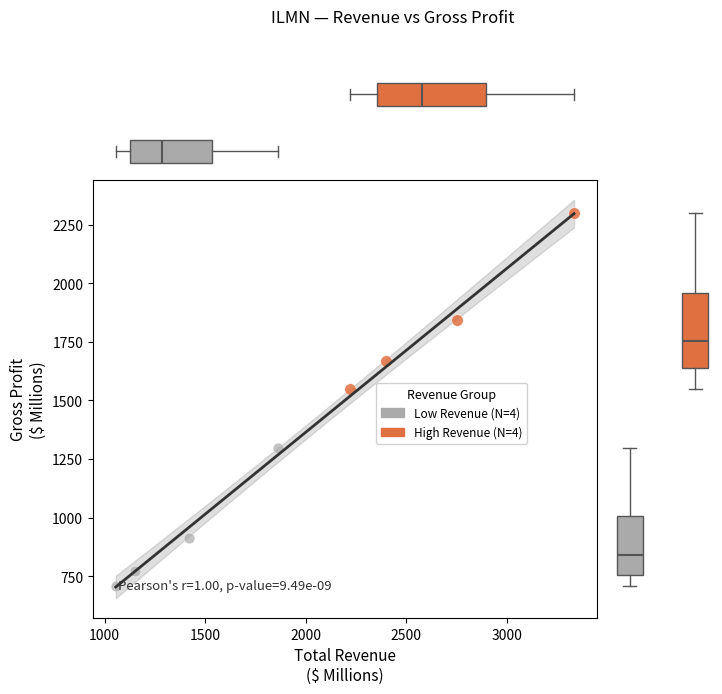

What are all the series names shown in the legend?

Low Revenue (N=4), High Revenue (N=4)